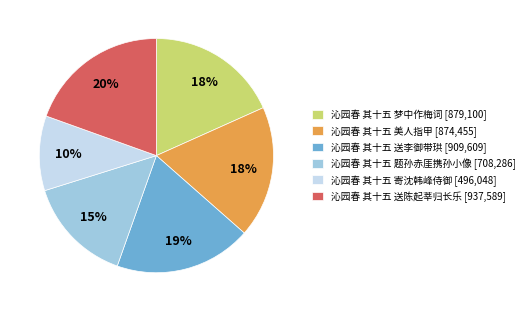

To the nearest percent, what portion does 沁园春 其十五 寄沈韩峰侍御 represent?

10%